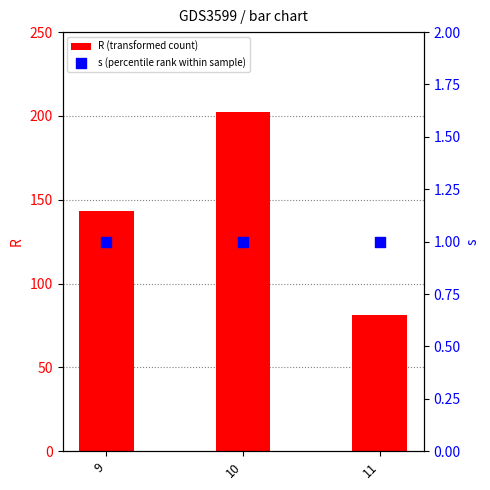

What is the total value across all series at 10?

203.5